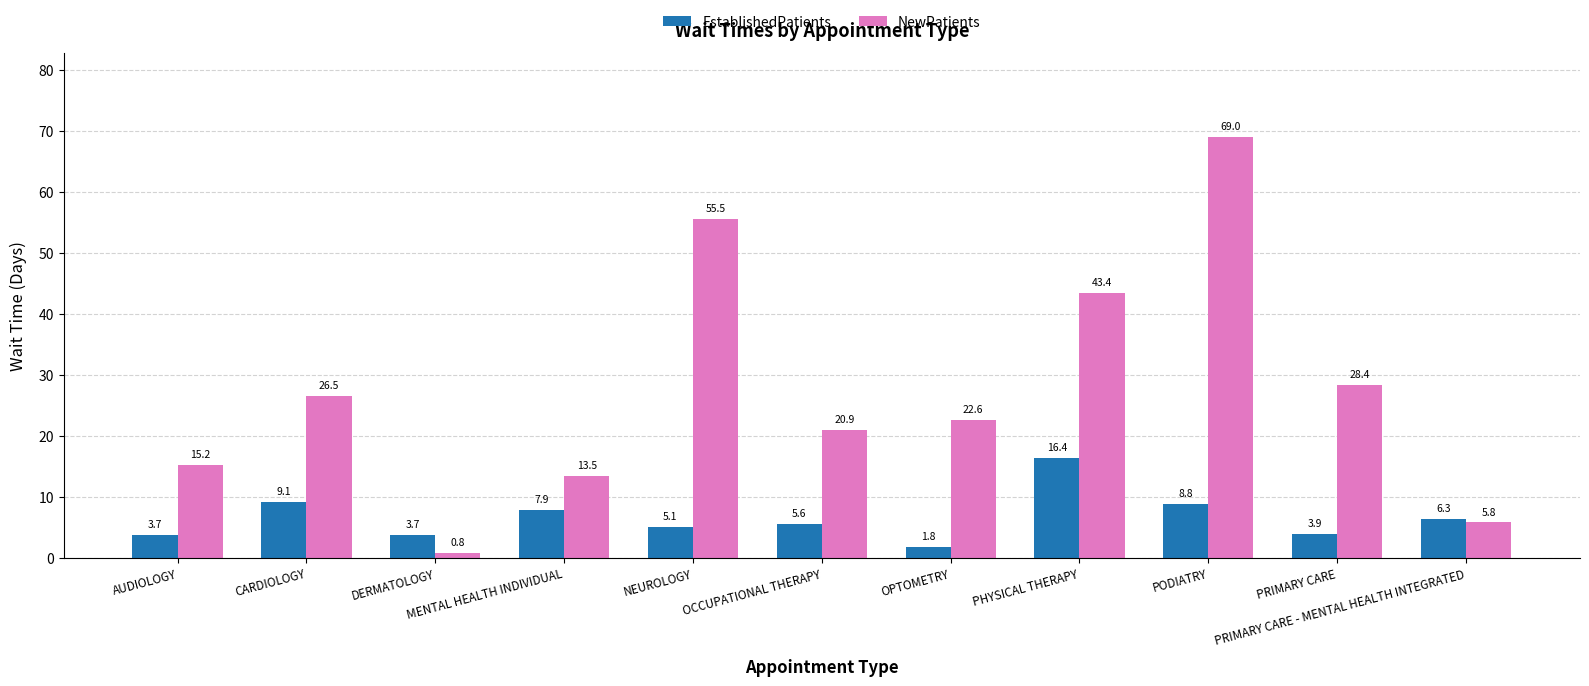

What is the spread (max minus min) of values at PRIMARY CARE?

24.5